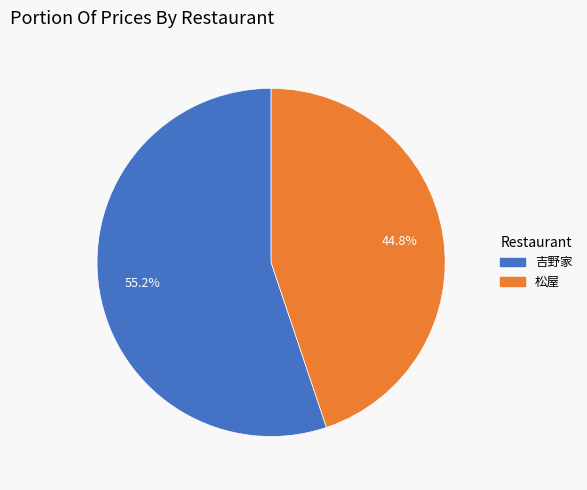

True or false: 松屋 accounts for 45% of the total.

True